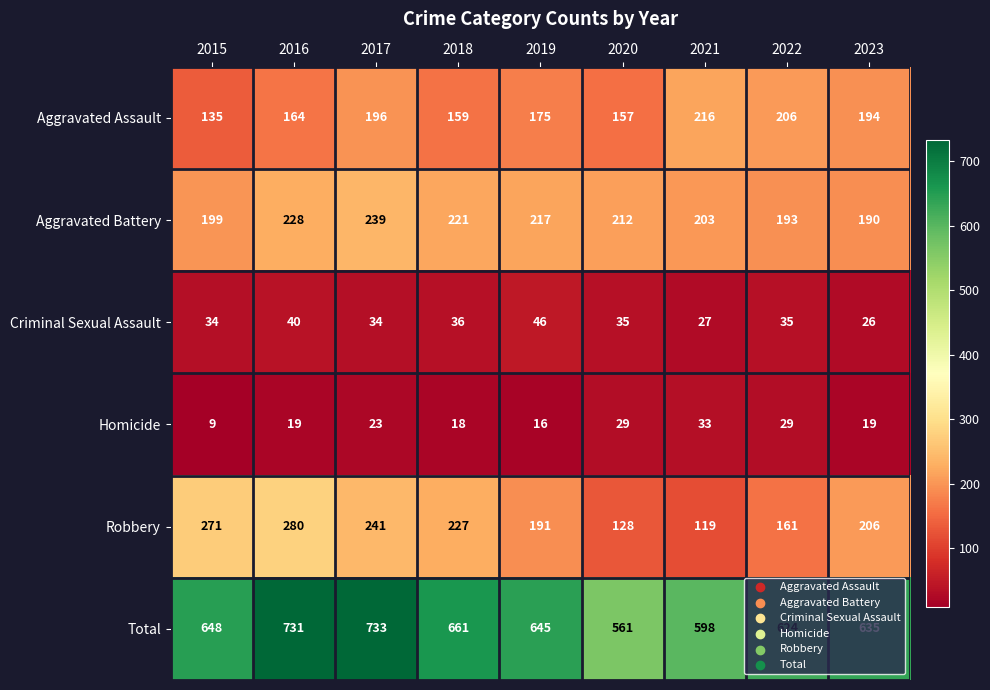

Is it true that Aggravated Battery equals 221 at 2018?

True